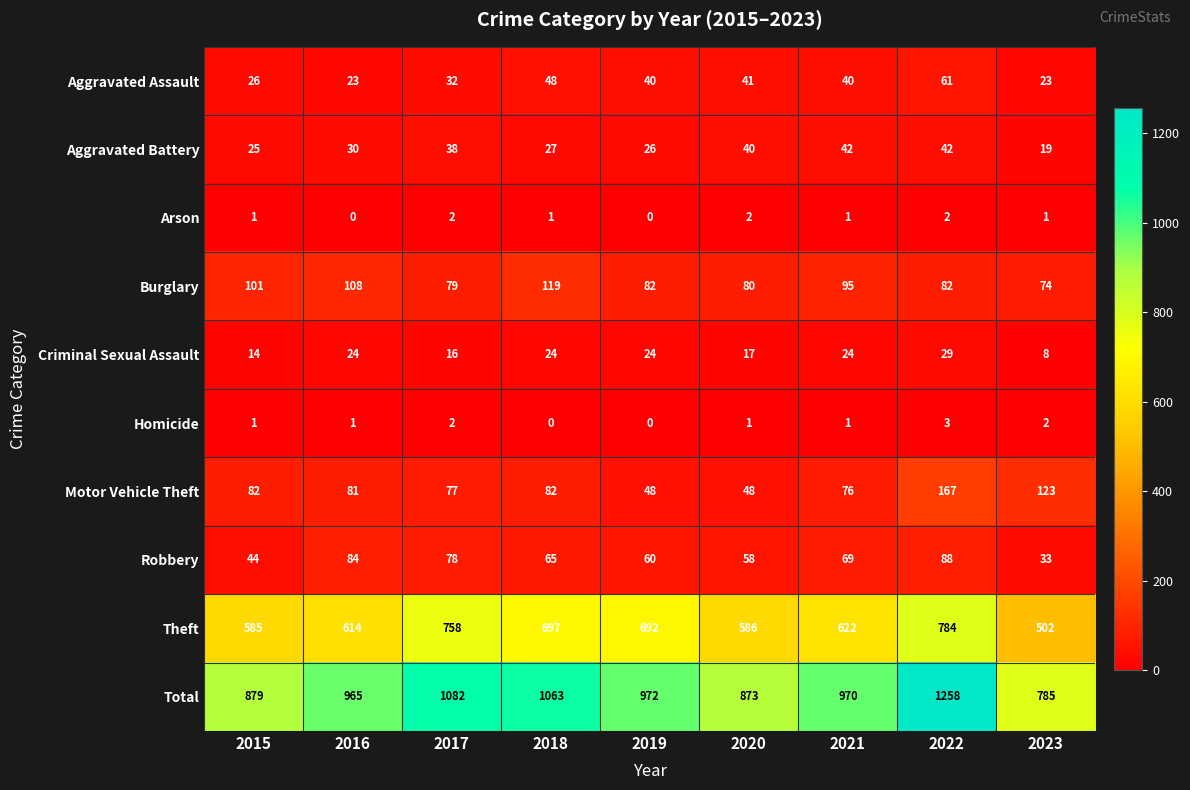

What is the difference between the highest and lowest values at 2015?

878